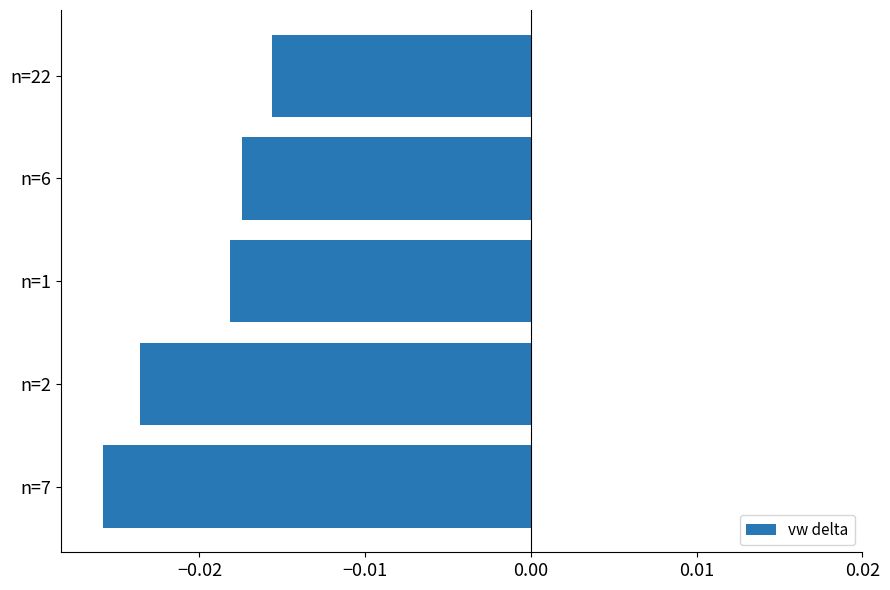

Where is the data nearest to the value 0?

n=22